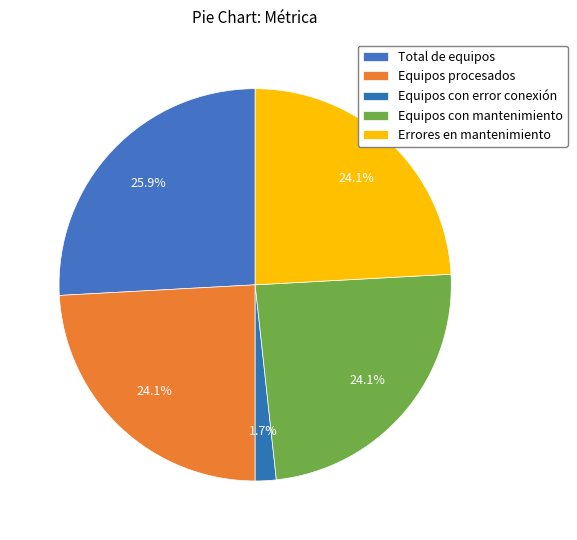

How much of the chart is everything except Equipos con mantenimiento?

75.9%